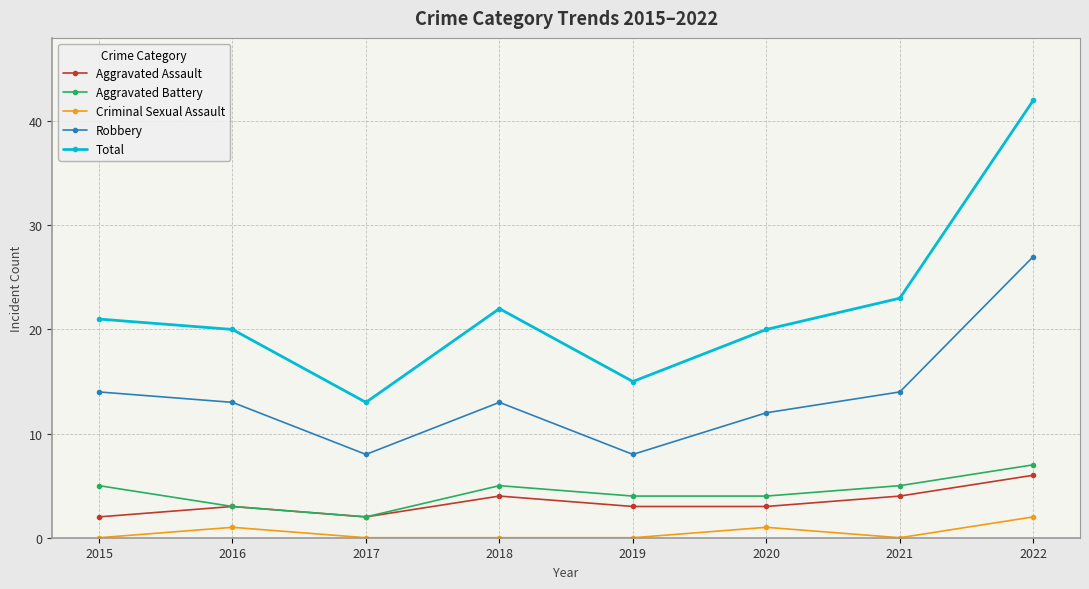

Does the chart display data point markers on the line(s)?

Yes